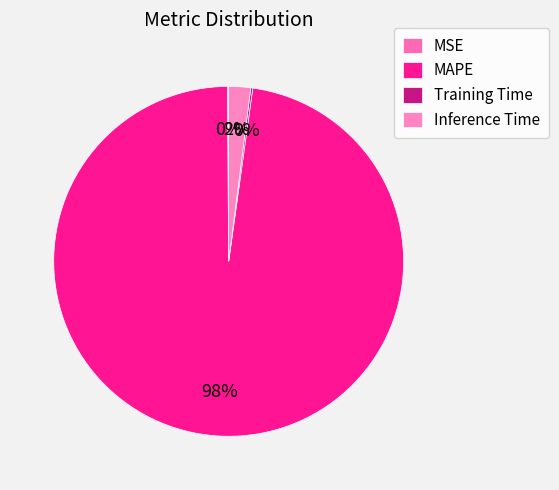

Which slice is the smallest?

MSE